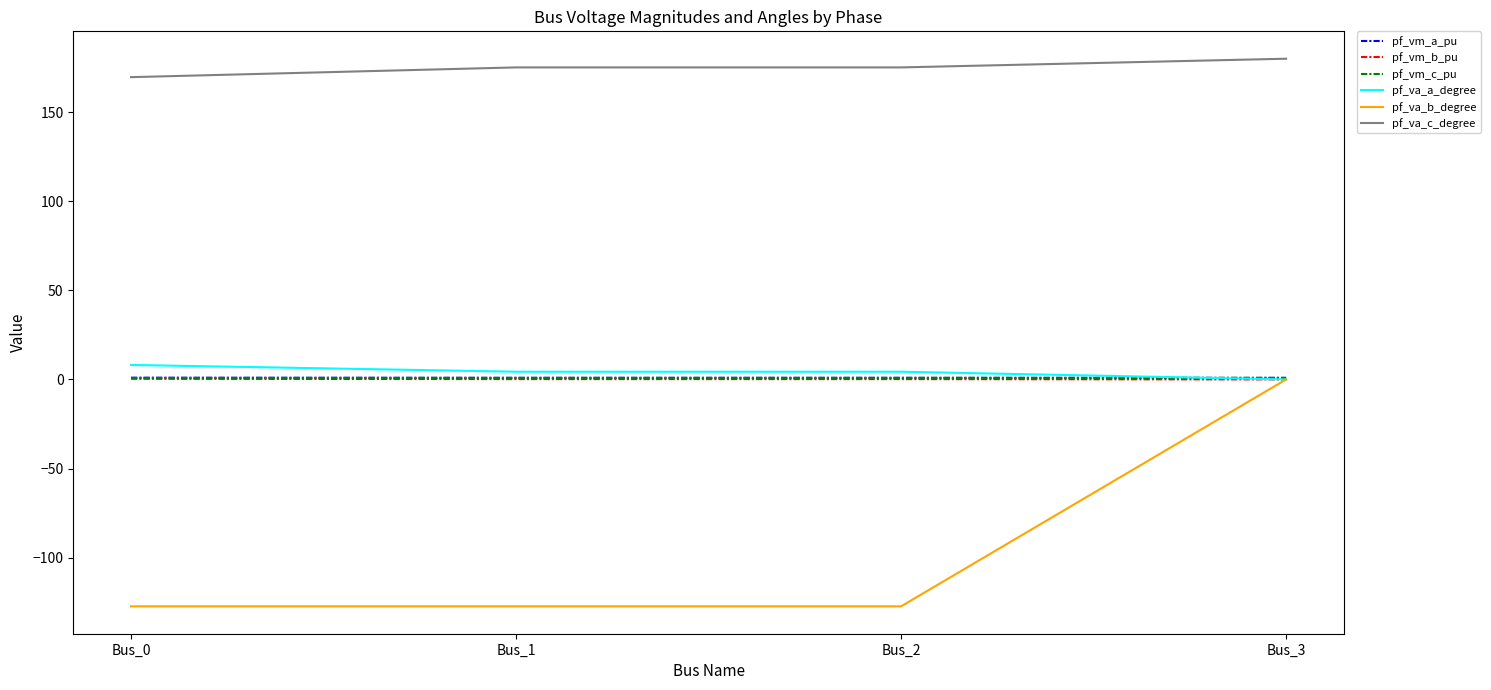

Is it true that pf_va_a_degree equals 8.1 at Bus_0?

True